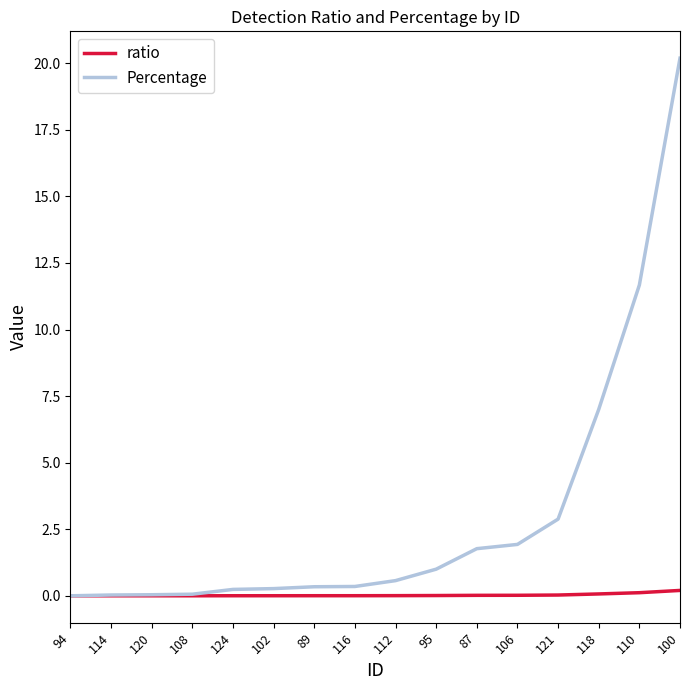

Is it true that Percentage equals 11.3 at 100?

False